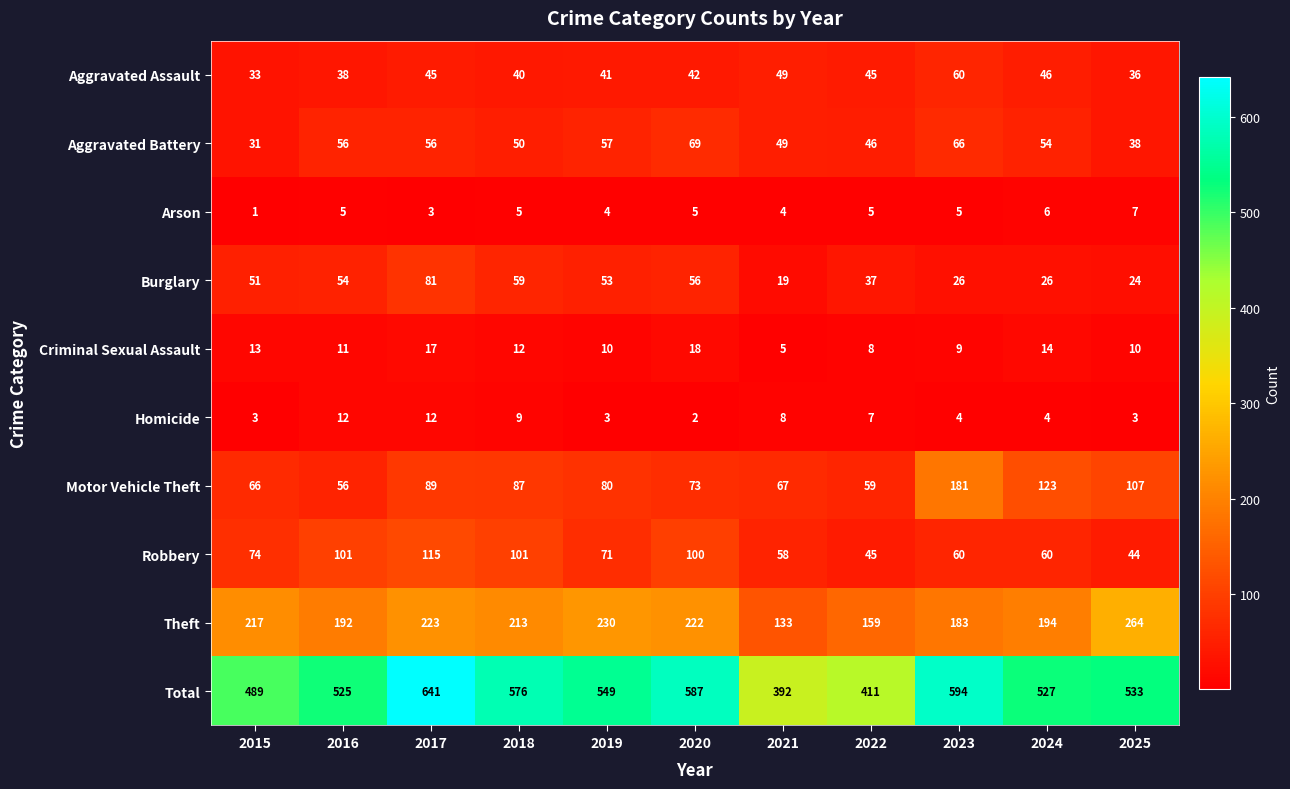

True or false: Robbery has a value of 59 at 2025.

False